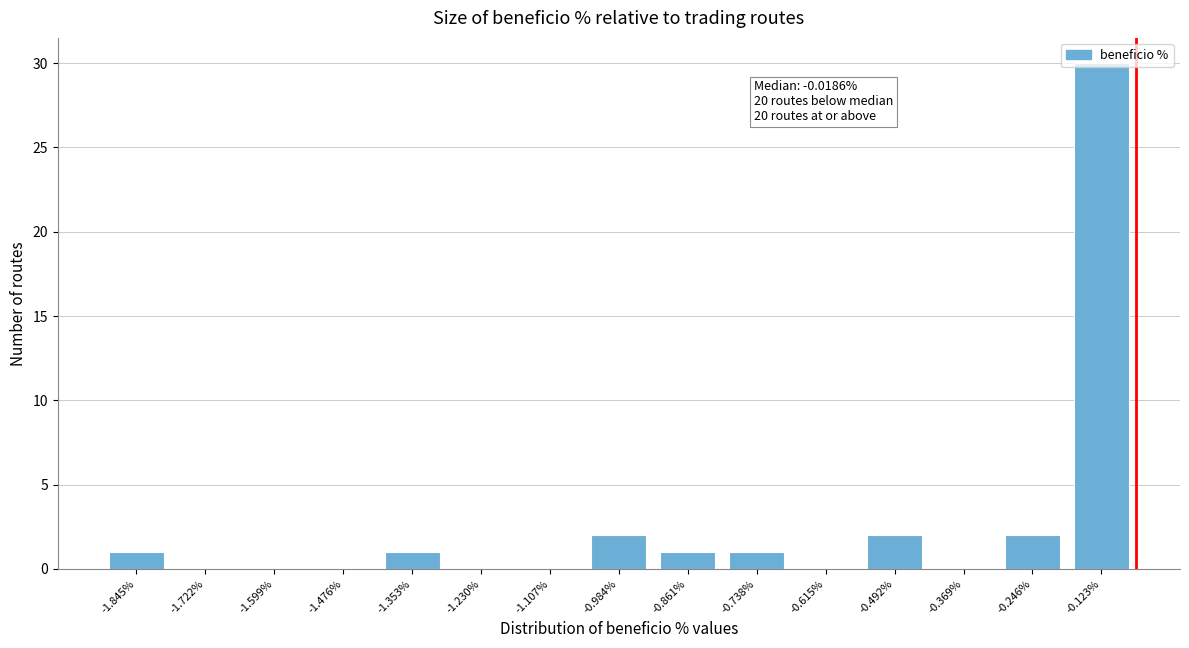

What is the sum of all values?

40